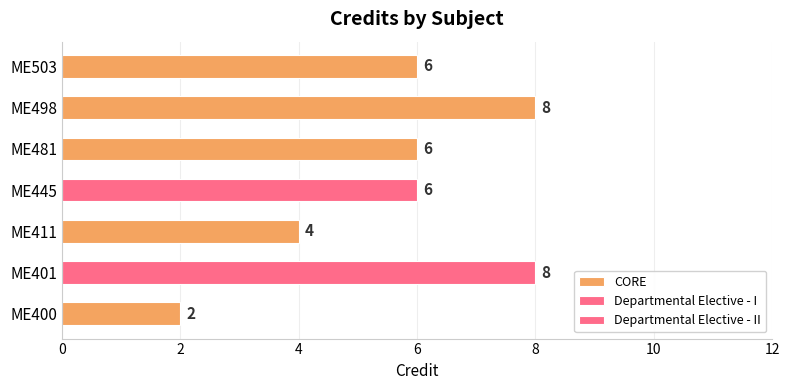

What is the value of the 3rd bar from the left?

6